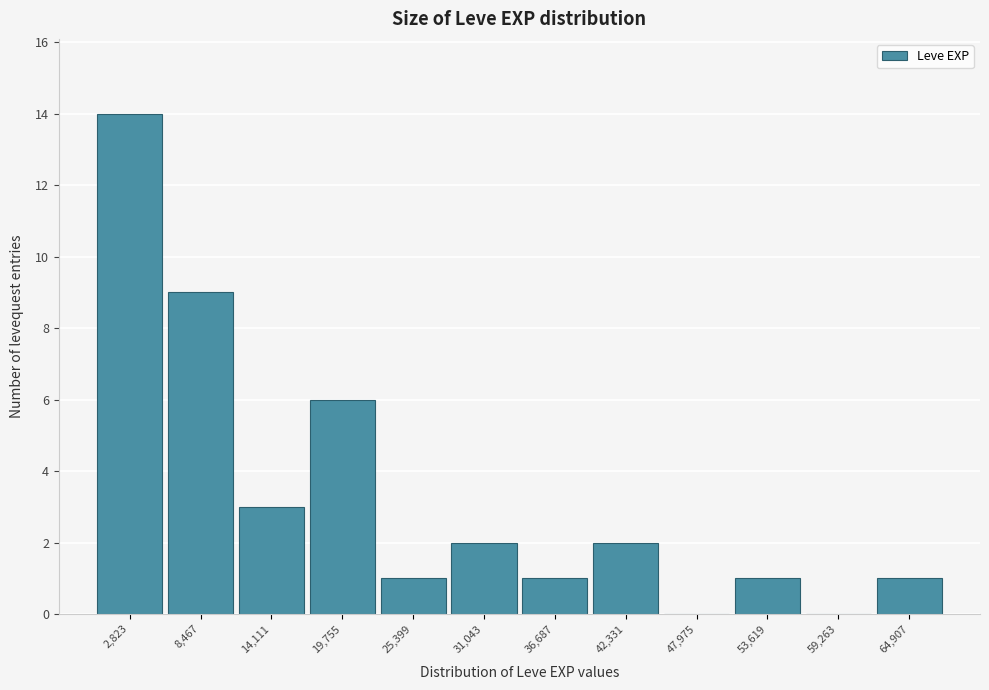

Which range on the x-axis has the tallest bar?

0 to 6000